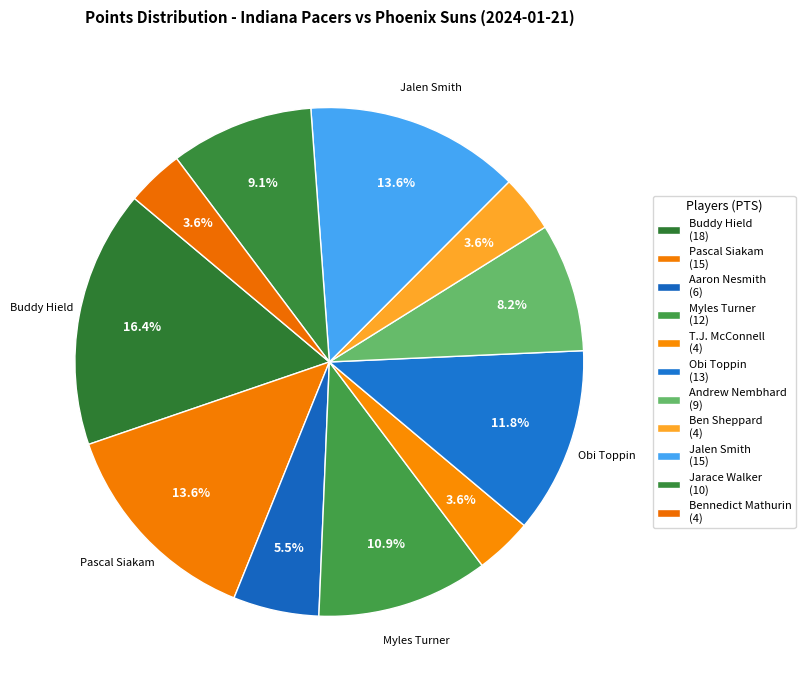

What percentage is NOT represented by Pascal Siakam?

86.4%